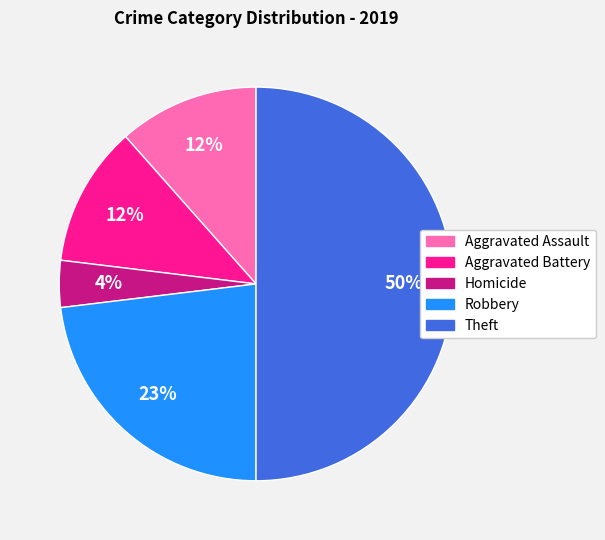

To the nearest percent, what is the difference between the largest and smallest slice percentages?

46%